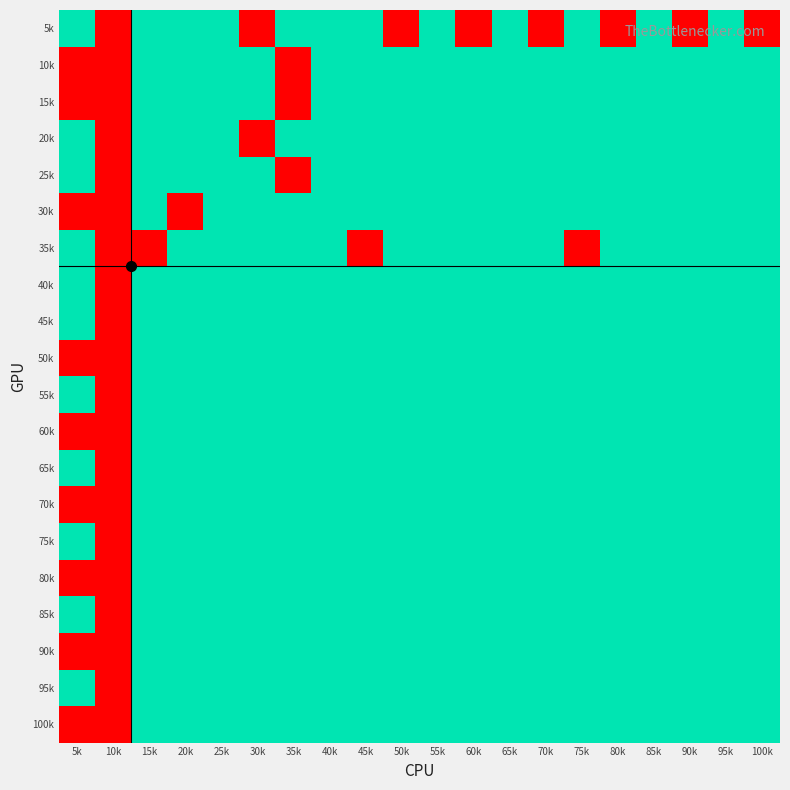

List the series in order of their peak value, lowest first.

5k, 10k, 15k, 20k, 25k, 30k, 35k, 40k, 45k, 50k, 55k, 60k, 65k, 70k, 75k, 80k, 85k, 90k, 95k, 100k